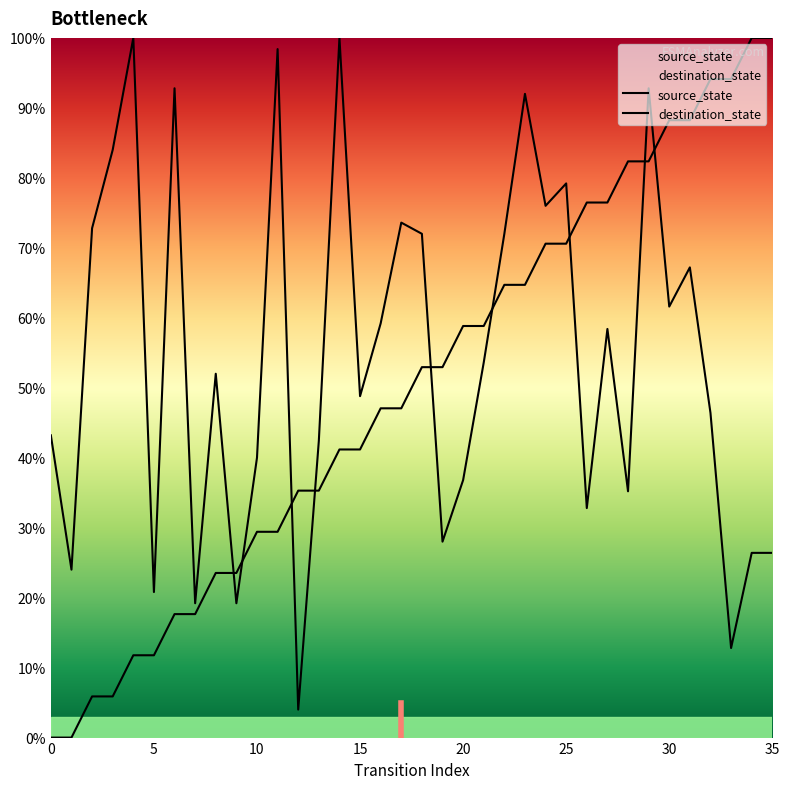

Is this an area chart (filled region under the line)?

No